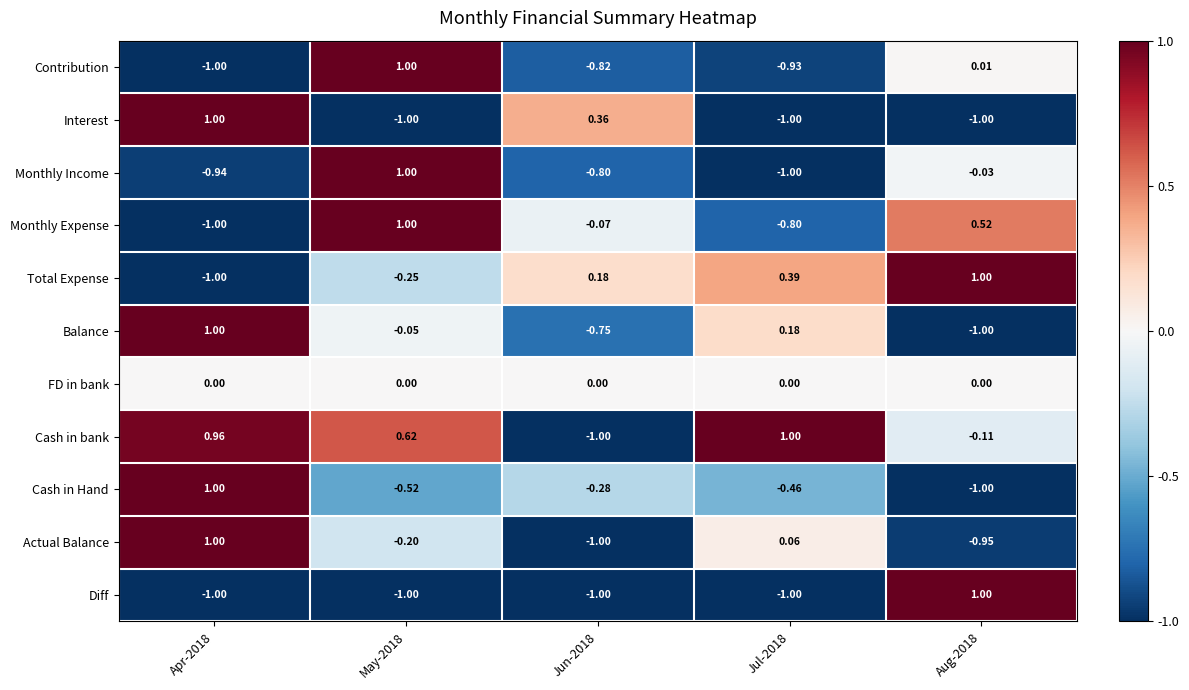

Which series changed the most between Jul-2018 and Aug-2018?

Diff